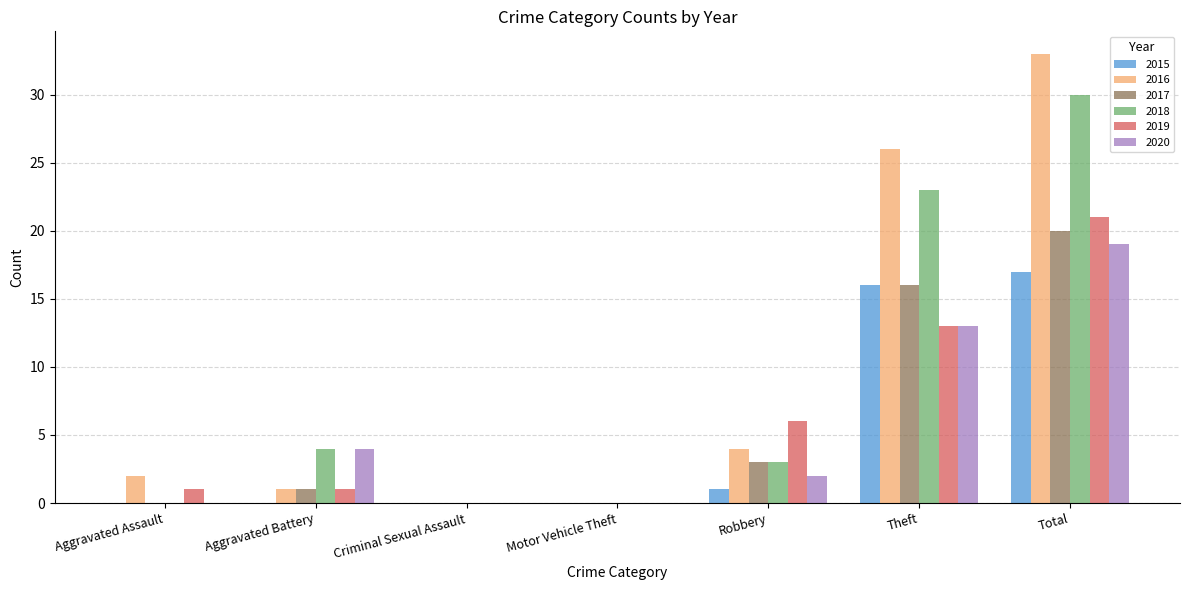

How many distinct data groups are displayed?

6